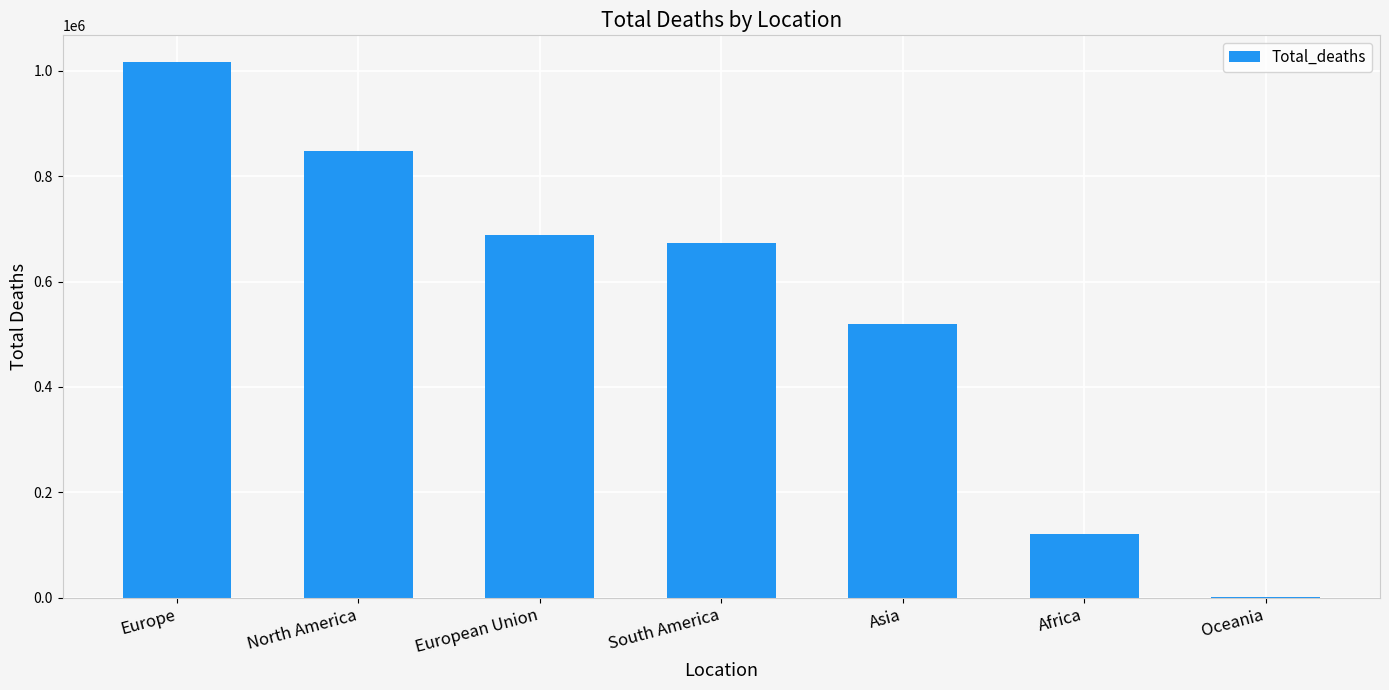

The chart shows a value of 847942 at North America. True or false?

True